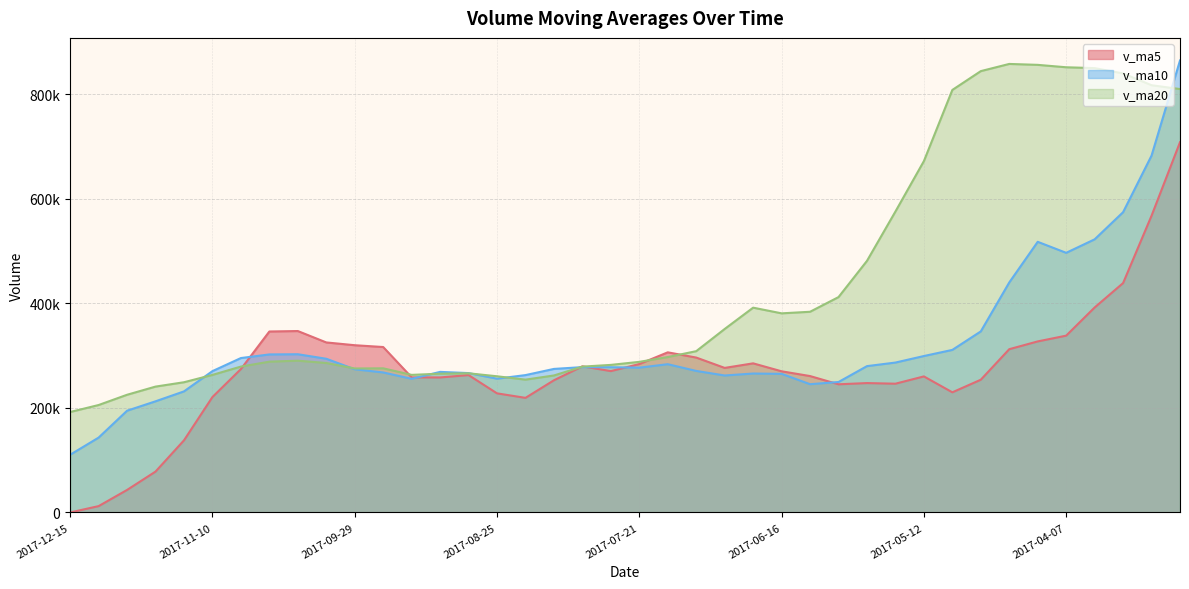

Reading left to right, transcribe all the data shown in this chart.

v_ma5: 2017-12-15=0.0	2017-12-08=12070.6	2017-12-01=43034.8	2017-11-24=78118.5	2017-11-17=137871.3	2017-11-10=220677.2	2017-11-03=274155.4	2017-10-27=346021.1	2017-10-20=346902.9	2017-10-13=325100.8	2017-09-29=319785.6	2017-09-22=316320.9	2017-09-15=258314.0	2017-09-08=258154.6	2017-09-01=262664.1	2017-08-25=227730.0	2017-08-18=219103.5	2017-08-11=252742.3	2017-08-04=279413.9	2017-07-28=270278.7	2017-07-21=283789.1	2017-07-14=306173.5	2017-07-07=296169.2	2017-06-30=276394.5	2017-06-23=285104.9	2017-06-16=269911.0	2017-06-09=260787.3	2017-06-02=245041.6	2017-05-26=247385.3	2017-05-19=246185.8	2017-05-12=260124.8	2017-05-05=229707.3	2017-04-28=253778.0	2017-04-21=312183.3	2017-04-14=327048.1	2017-04-07=338075.5	2017-03-31=391930.2	2017-03-24=438611.4	2017-03-17=567381.8	2017-03-10=707982.6
v_ma10: 2017-12-15=110338.6	2017-12-08=143113.0	2017-12-01=194527.9	2017-11-24=212510.7	2017-11-17=231486.0	2017-11-10=270231.4	2017-11-03=295238.1	2017-10-27=302167.5	2017-10-20=302528.7	2017-10-13=293882.5	2017-09-29=273757.8	2017-09-22=267712.2	2017-09-15=255528.1	2017-09-08=268784.2	2017-09-01=266471.4	2017-08-25=255759.5	2017-08-18=262638.5	2017-08-11=274455.7	2017-08-04=277904.2	2017-07-28=277691.8	2017-07-21=276850.0	2017-07-14=283480.4	2017-07-07=270605.4	2017-06-30=261889.9	2017-06-23=265645.4	2017-06-16=265017.9	2017-06-09=245247.3	2017-06-02=249409.8	2017-05-26=279784.3	2017-05-19=286617.0	2017-05-12=299100.1	2017-05-05=310818.8	2017-04-28=346194.7	2017-04-21=439782.6	2017-04-14=517515.3	2017-04-07=496456.5	2017-03-31=522256.7	2017-03-24=574180.3	2017-03-17=682357.2	2017-03-10=864275.8
v_ma20: 2017-12-15=192048.2	2017-12-08=205412.6	2017-12-01=225028.0	2017-11-24=240647.5	2017-11-17=248978.7	2017-11-10=262995.5	2017-11-03=278938.3	2017-10-27=288311.6	2017-10-20=290216.5	2017-10-13=285787.1	2017-09-29=275303.9	2017-09-22=275596.3	2017-09-15=263066.8	2017-09-08=265337.1	2017-09-01=266058.4	2017-08-25=260388.7	2017-08-18=253942.9	2017-08-11=261932.8	2017-08-04=278844.3	2017-07-28=282154.4	2017-07-21=287975.1	2017-07-14=297149.6	2017-07-07=308400.0	2017-06-30=350836.2	2017-06-23=391580.3	2017-06-16=380737.2	2017-06-09=383752.0	2017-06-02=411795.0	2017-05-26=481070.8	2017-05-19=575446.3	2017-05-12=671856.3	2017-05-05=807947.9	2017-04-28=843952.1	2017-04-21=857679.5	2017-04-14=855923.2	2017-04-07=851310.0	2017-03-31=849709.5	2017-03-24=839526.2	2017-03-17=816965.5	2017-03-10=809635.5